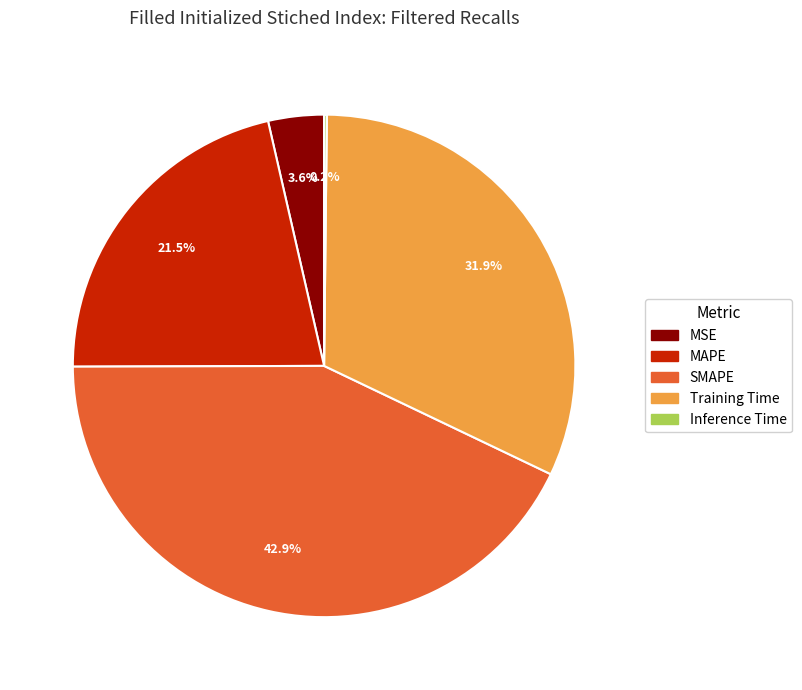

How much of the chart is everything except Training Time?

68.1%